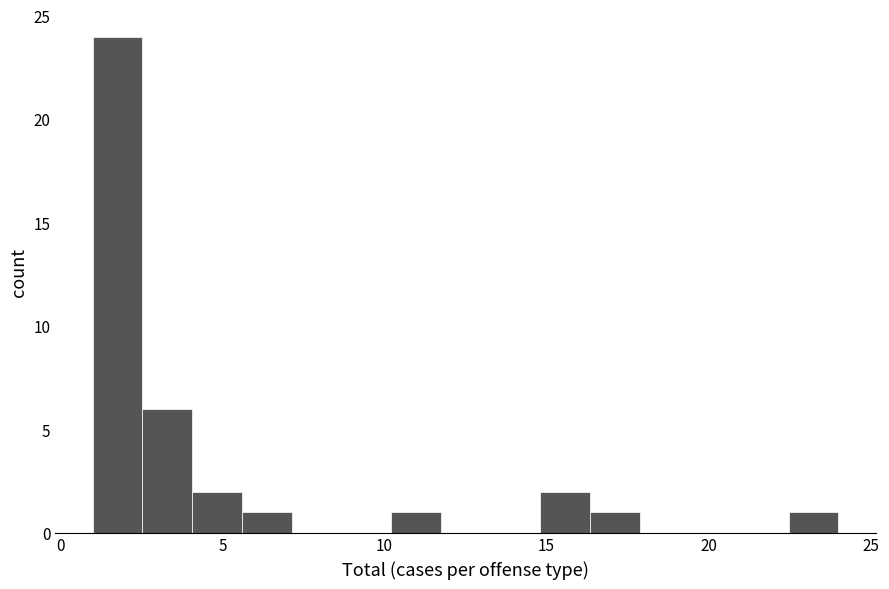

Around what value on the x-axis is the tallest bar? Give the approximate position of its centre, as read against the axis.

2.0